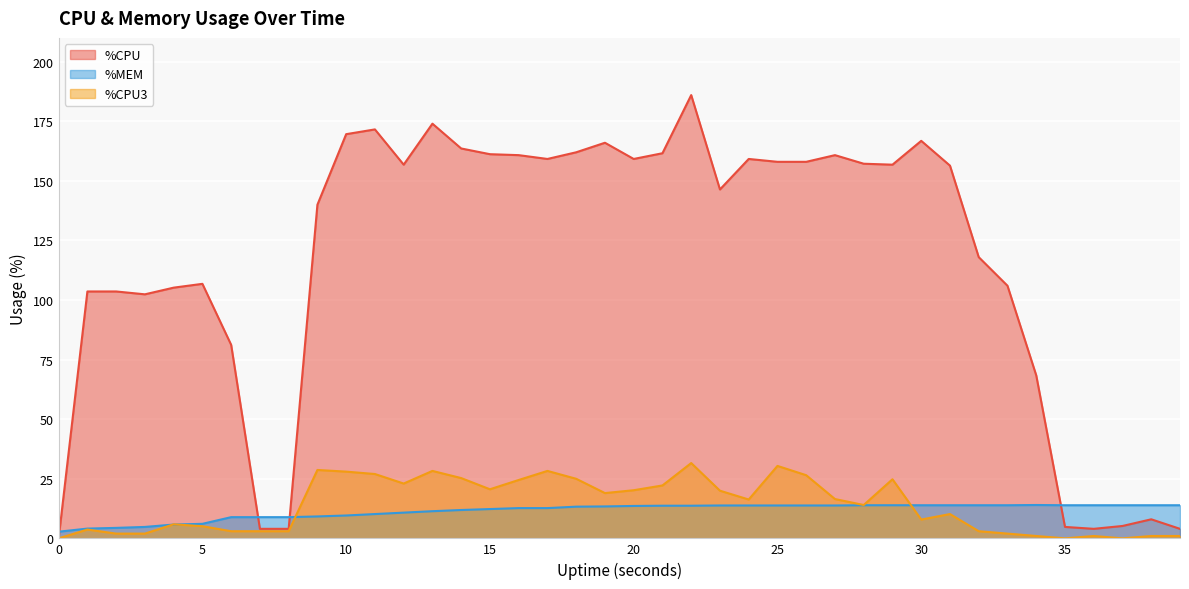

At which label does %CPU3 first exceed 16?

9